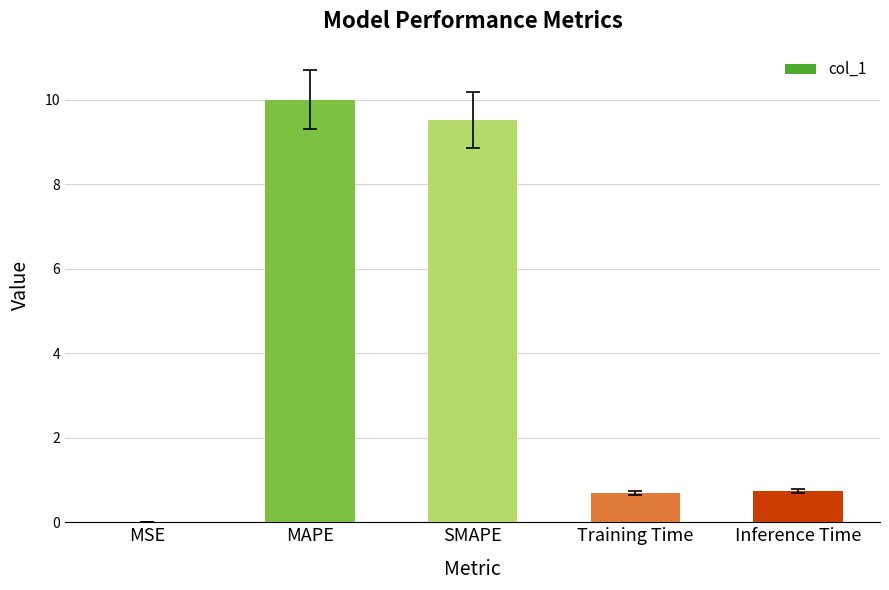

What is the average value?

4.2